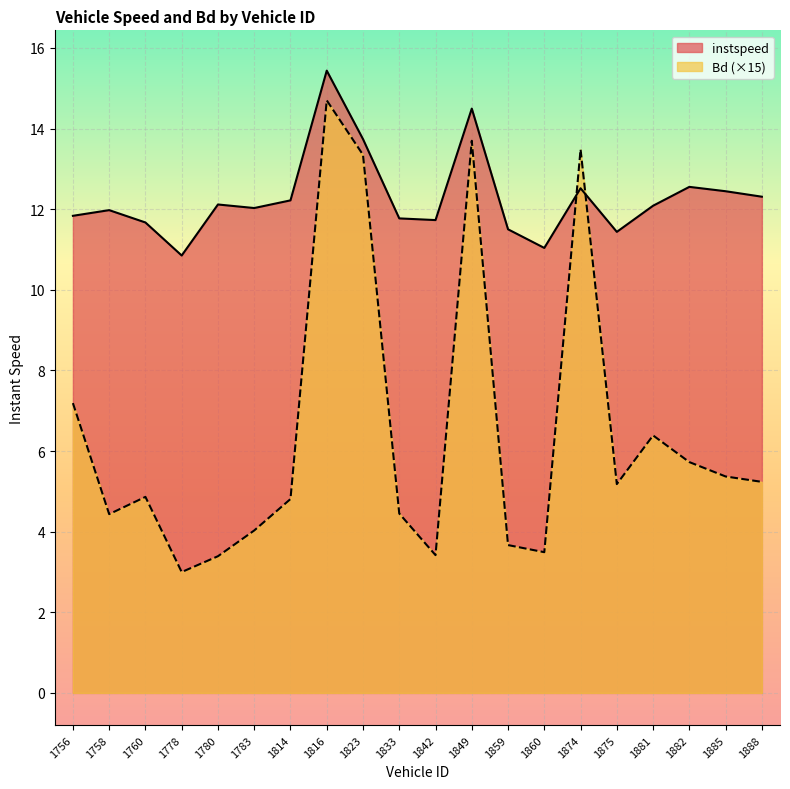

List the labels in order of instspeed value, largest first.

1816, 1849, 1823, 1882, 1874, 1885, 1888, 1814, 1780, 1881, 1783, 1758, 1756, 1833, 1842, 1760, 1859, 1875, 1860, 1778